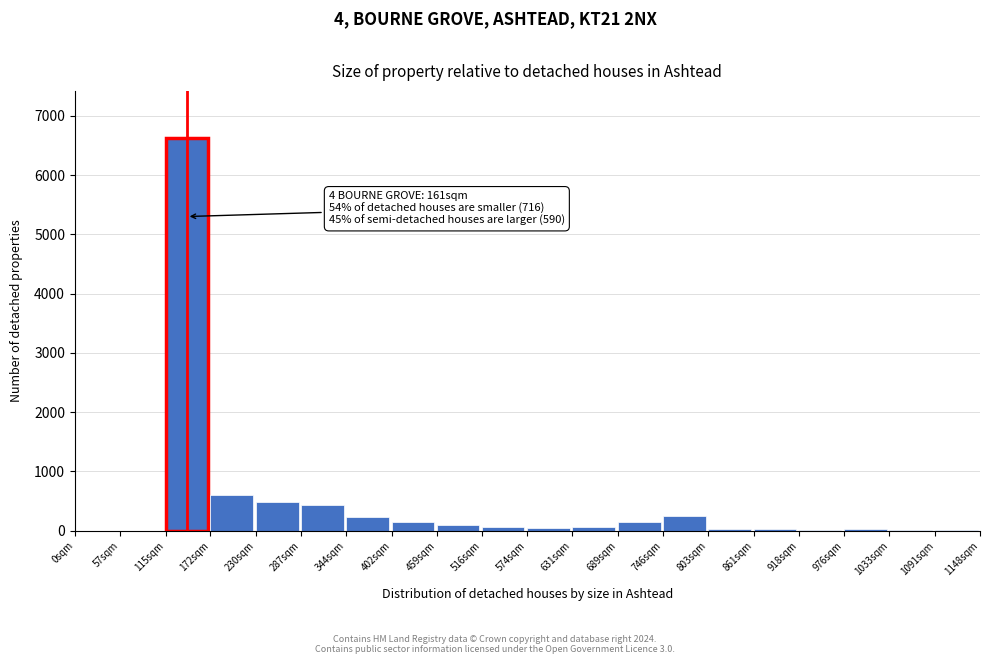

What is the sum of all values?

9290